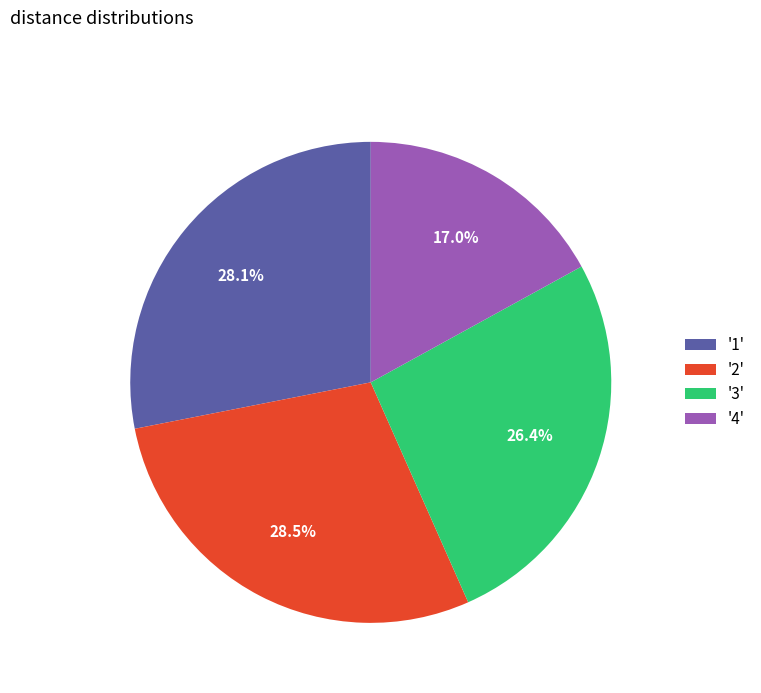

Which category has the smallest portion of the pie?

'4'